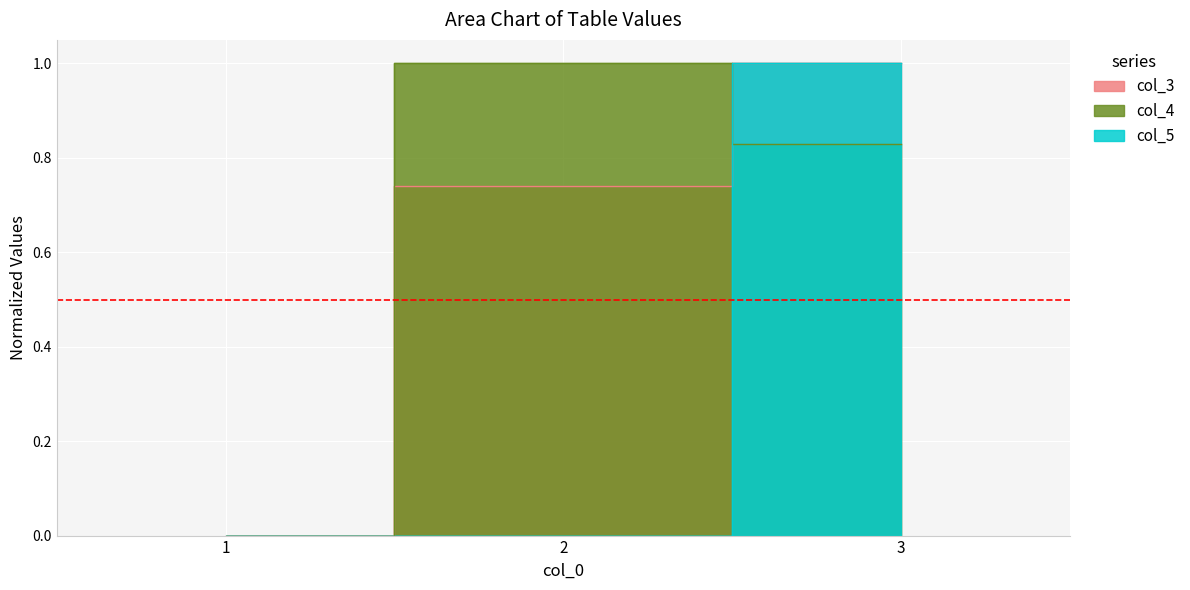

What value does the col_3 series have at 2?

0.7